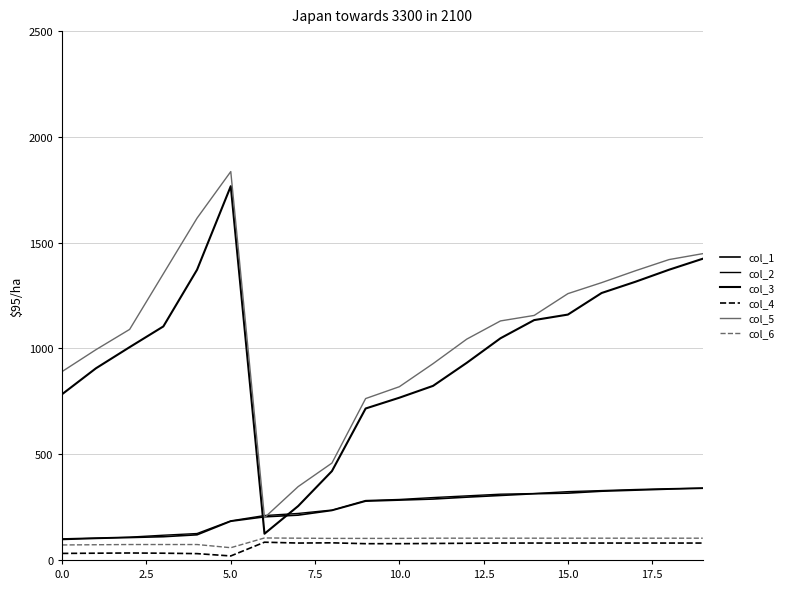

How many lines are shown in the chart?

6